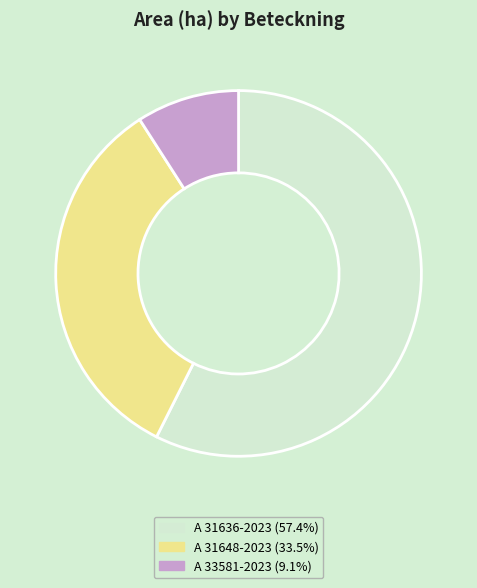

Which category accounts for the majority?

A 31636-2023